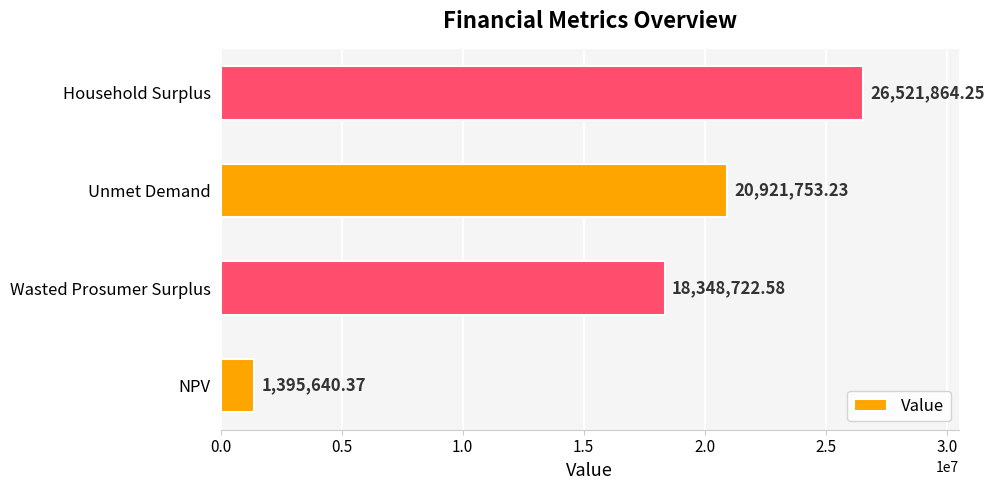

What is the difference between the maximum and minimum values?

25126223.9